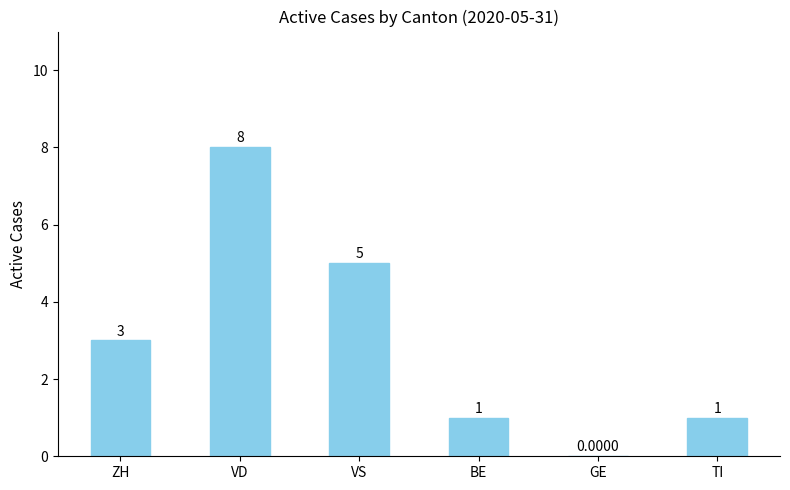

Reading left to right, list all the values displayed in this chart.

ZH=3	VD=8	VS=5	BE=1	GE=0	TI=1